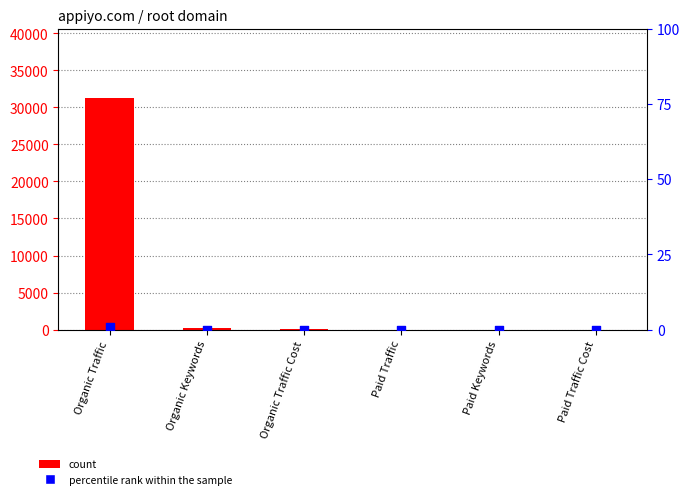

At how many categories does at least one series exceed 27844?

1